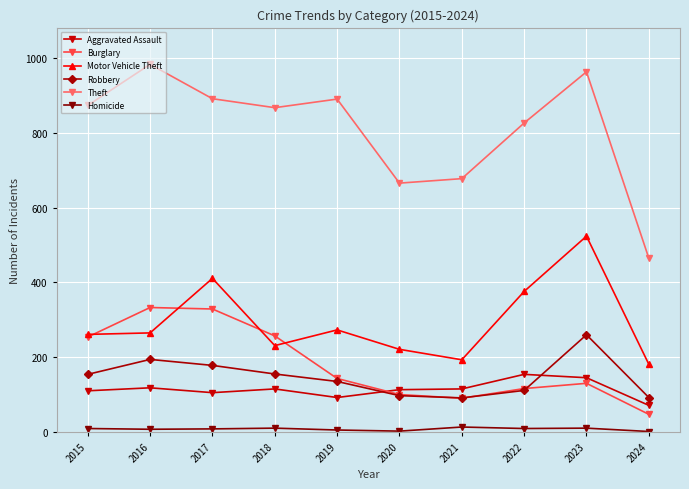

True or false: Aggravated Assault has more than 0 points higher than both neighbors.

True